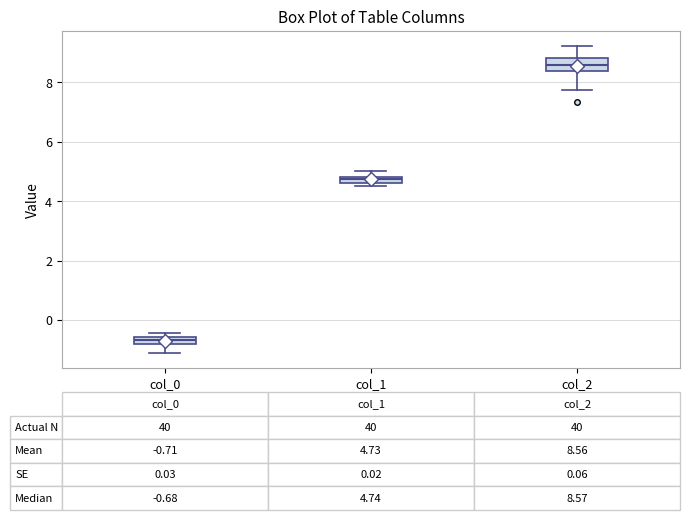

Which box has the highest median line?

col_2